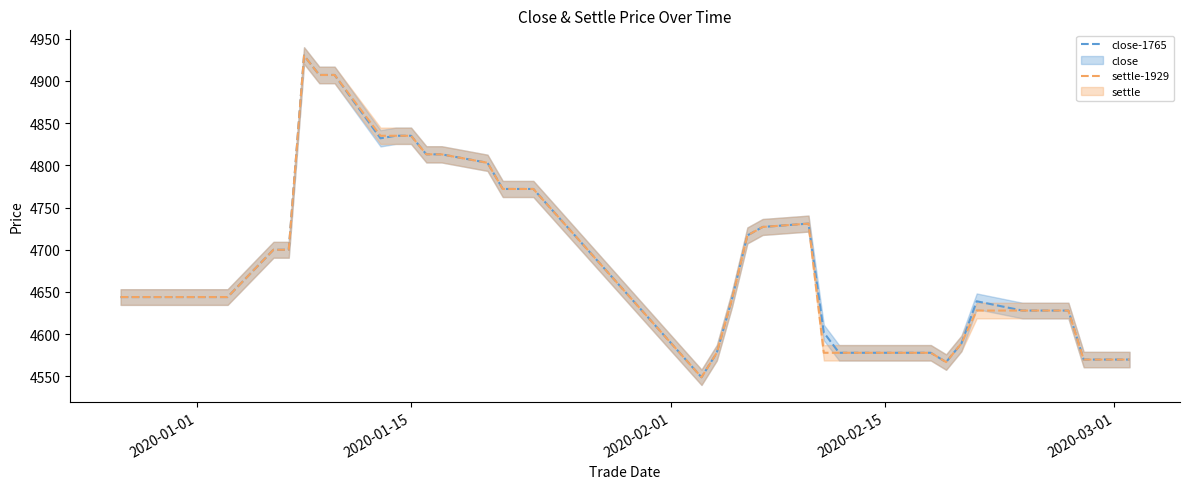

What is the highest value of the close-1765 series?

4930